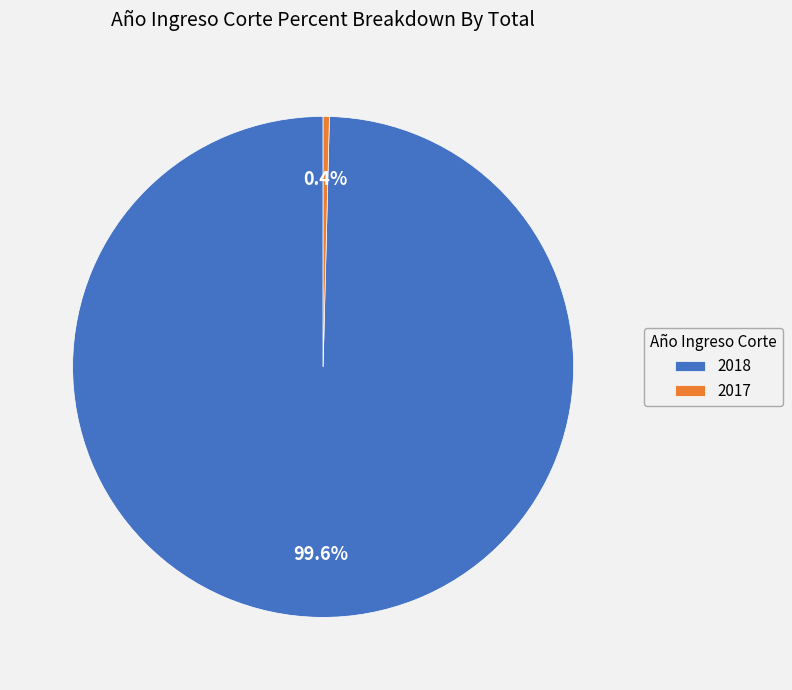

How many segments does this pie chart have?

2